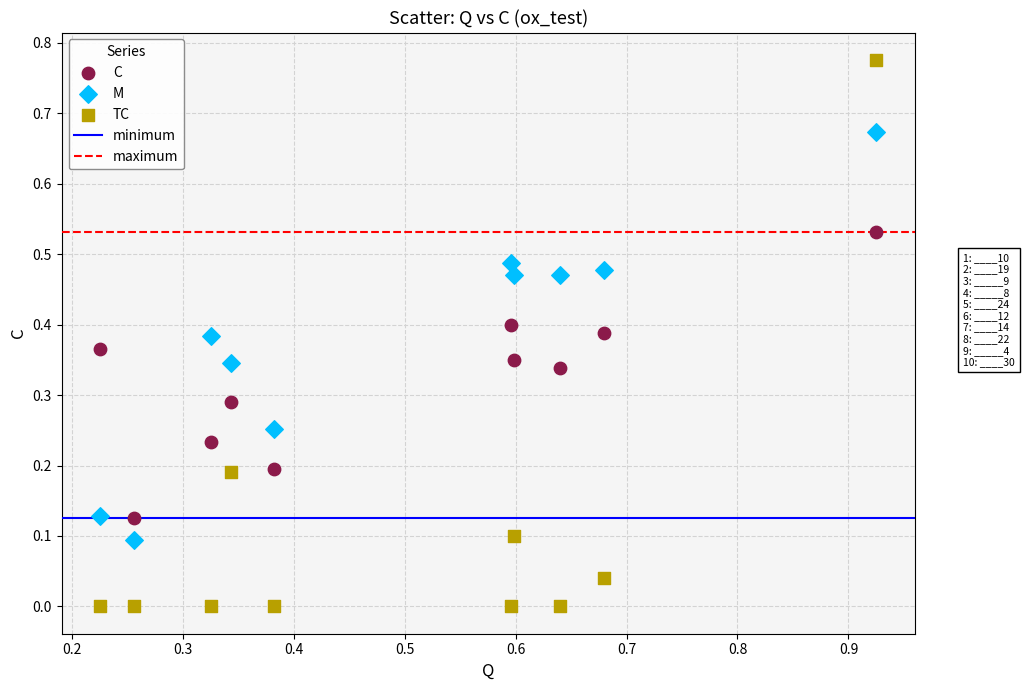

Which series has the widest spread of Y values?

TC